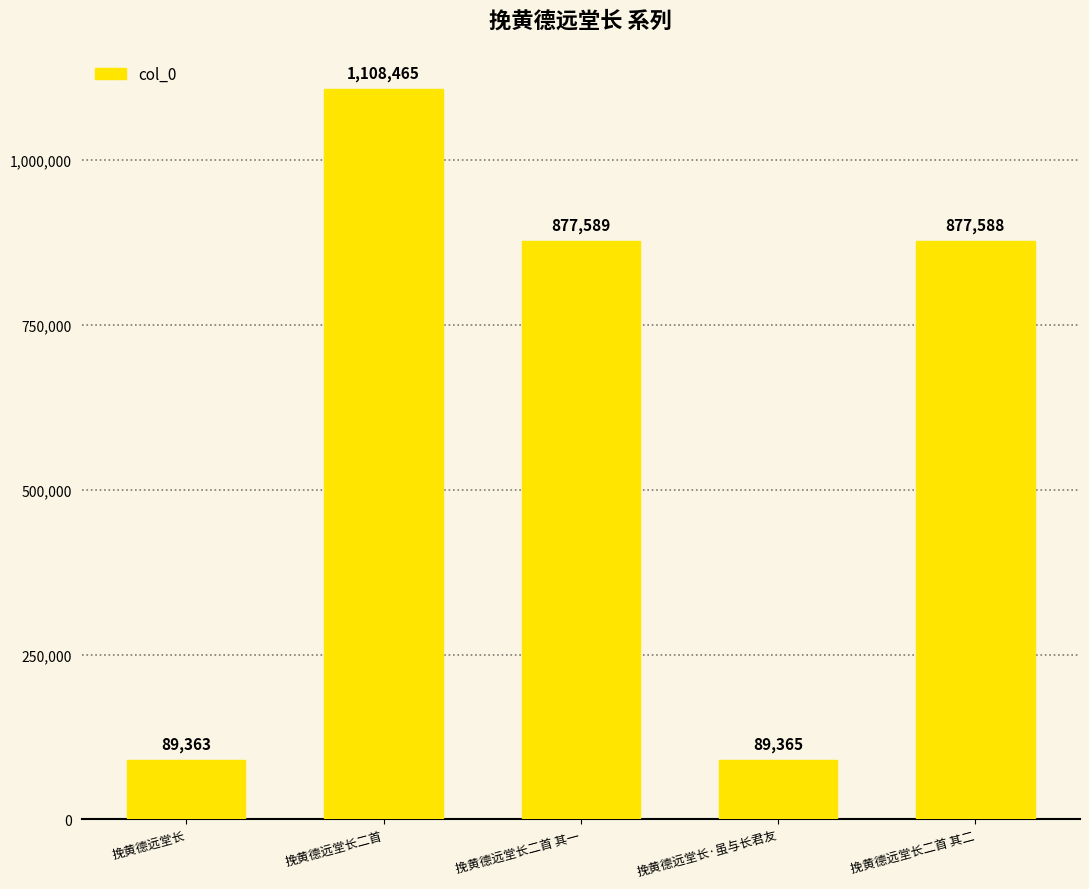

What is the label of the 1st bar from the left?

挽黄德远堂长